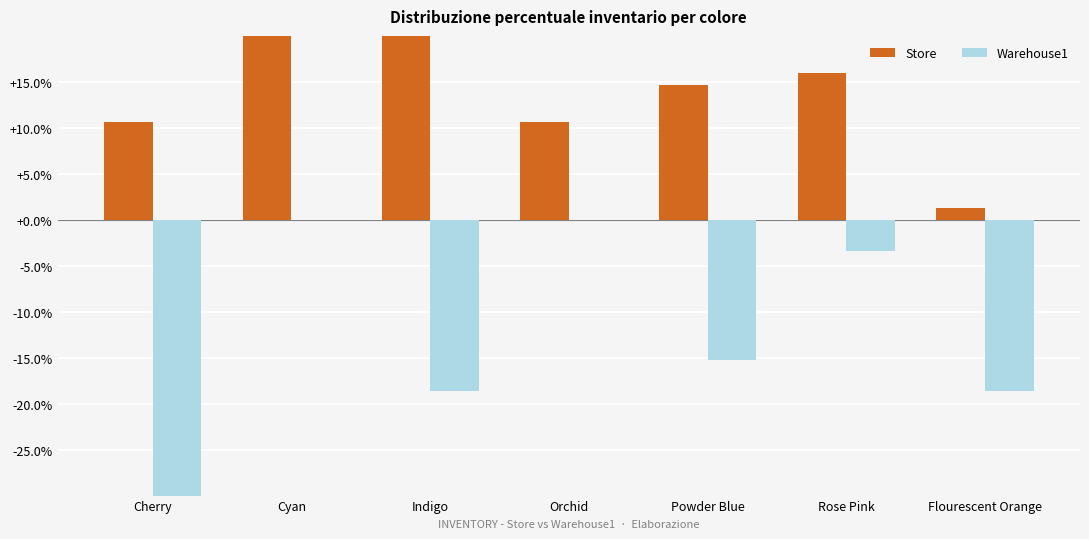

What is the approximate value of Store at Rose Pink?

16.0